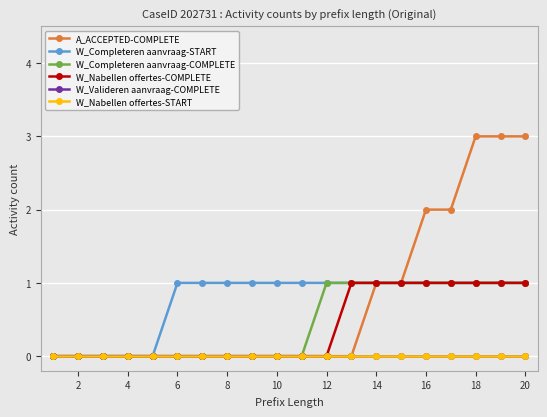

How many lines are shown in the chart?

6